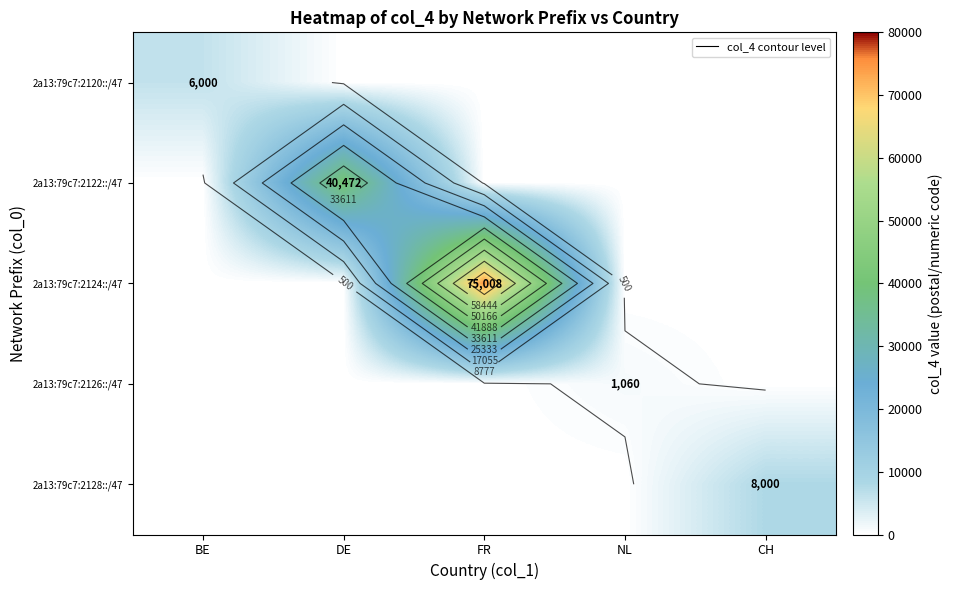

What is the difference between the maximum and minimum values in the 2a13:79c7:2122::/47 series?

40472